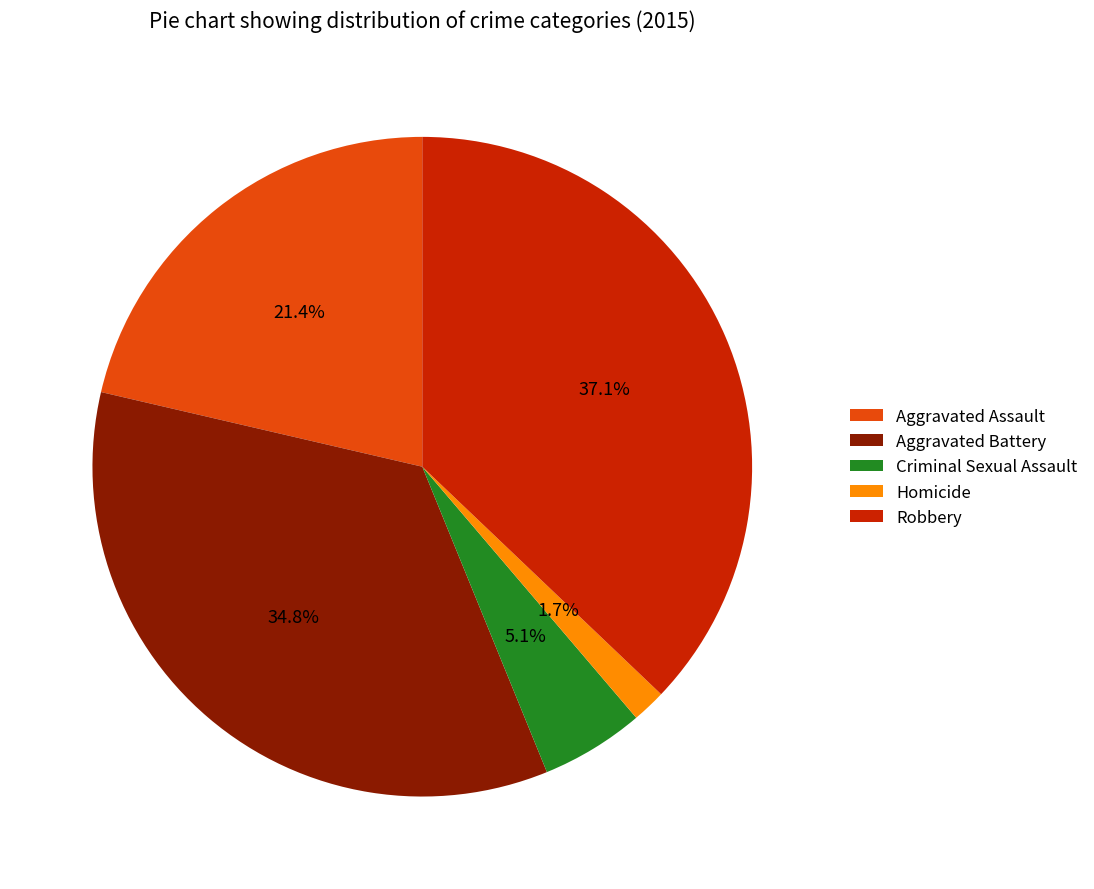

How many segments does this pie chart have?

5